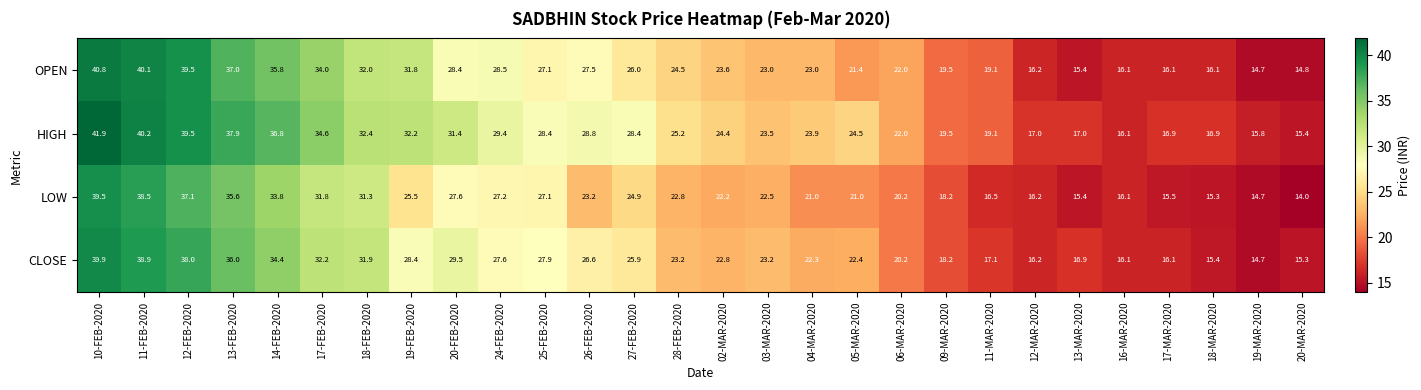

How many distinct data groups are displayed?

4